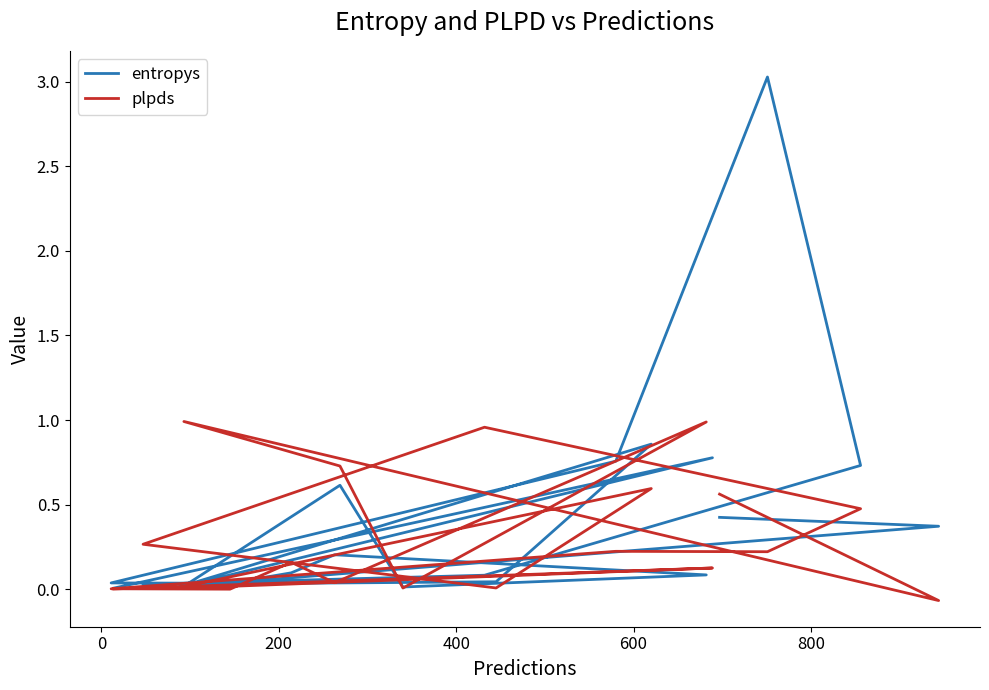

How many lines are shown in the chart?

2